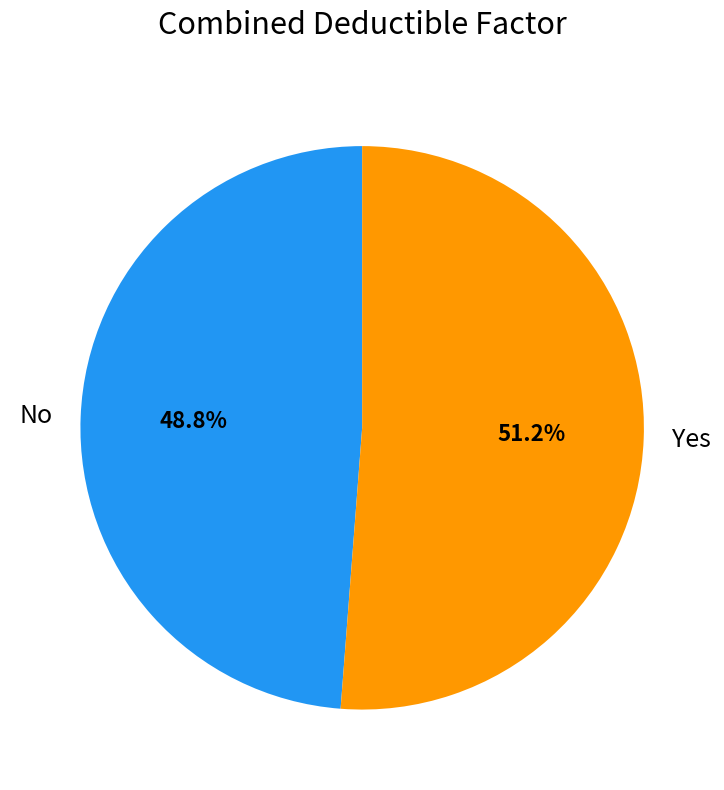

Which slice is the smallest?

No